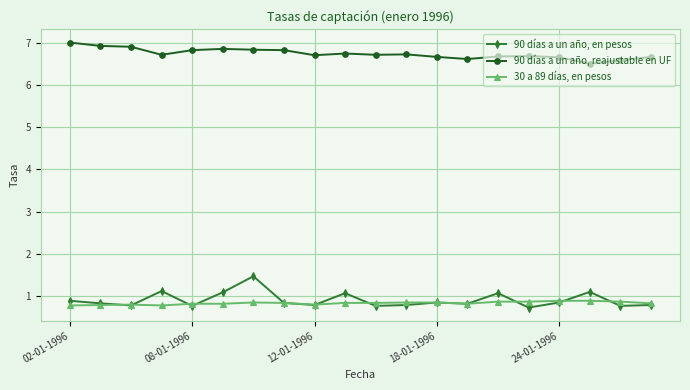

Which series has the widest spread of values?

90 días a un año, en pesos